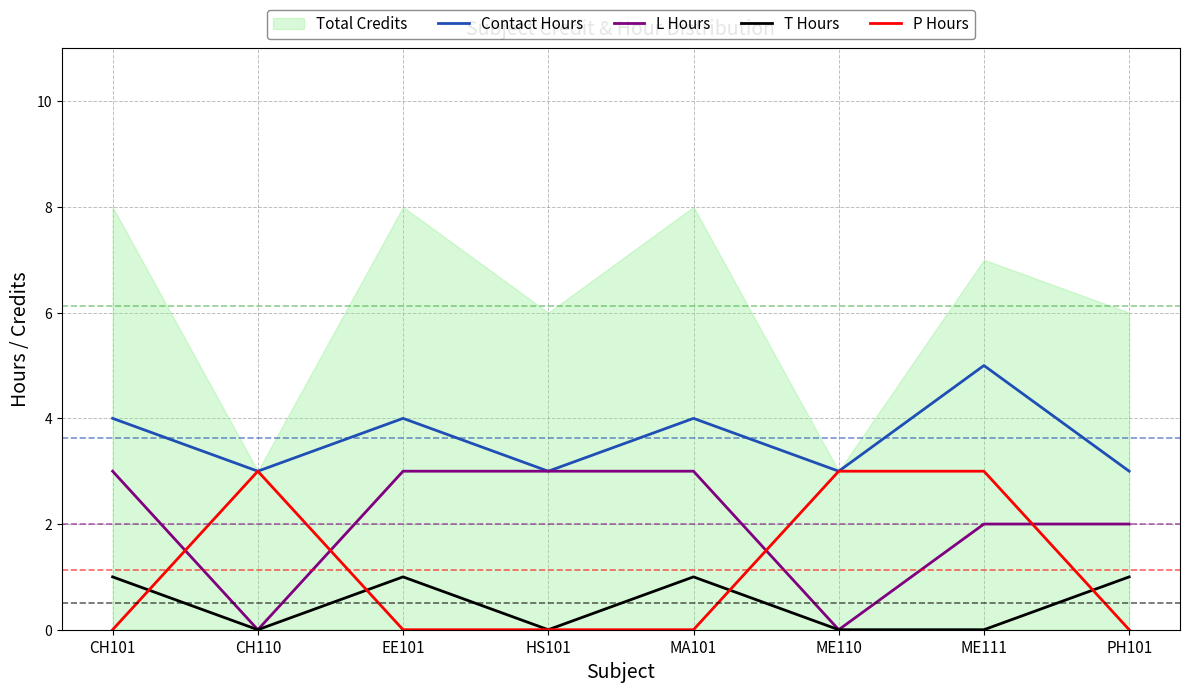

What is the difference between the Contact Hours values at MA101 and ME111?

1